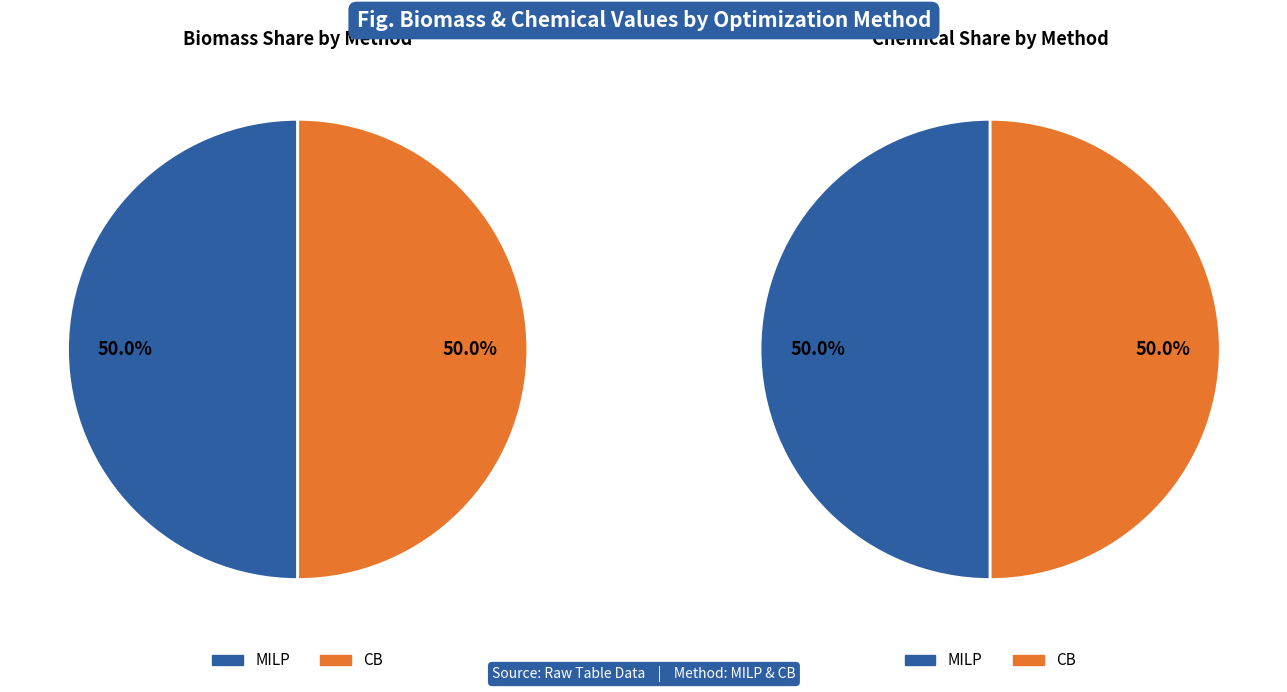

How many slices are in this pie chart?

2